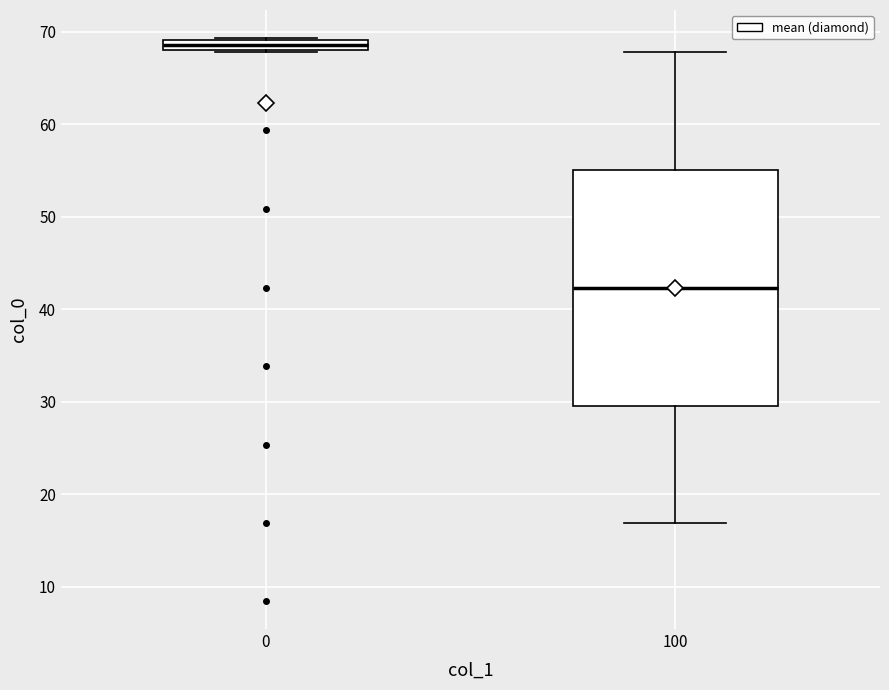

Where does the lower whisker of the box at x = 100 end on the y-axis? The values are not printed on the chart, so give them approximately, as read against the axis.

17